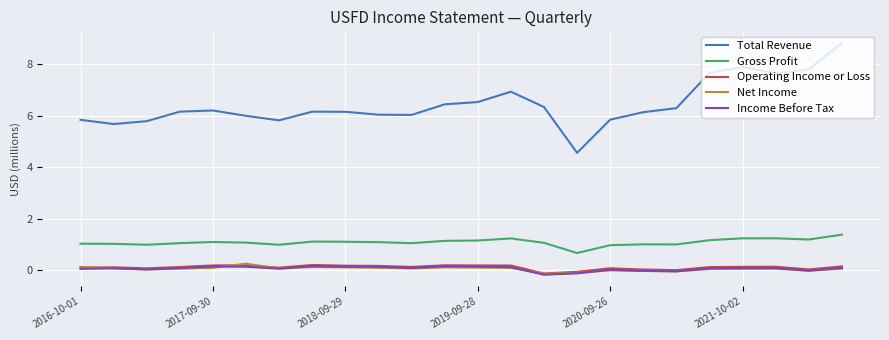

Does the chart have visible grid lines?

Yes